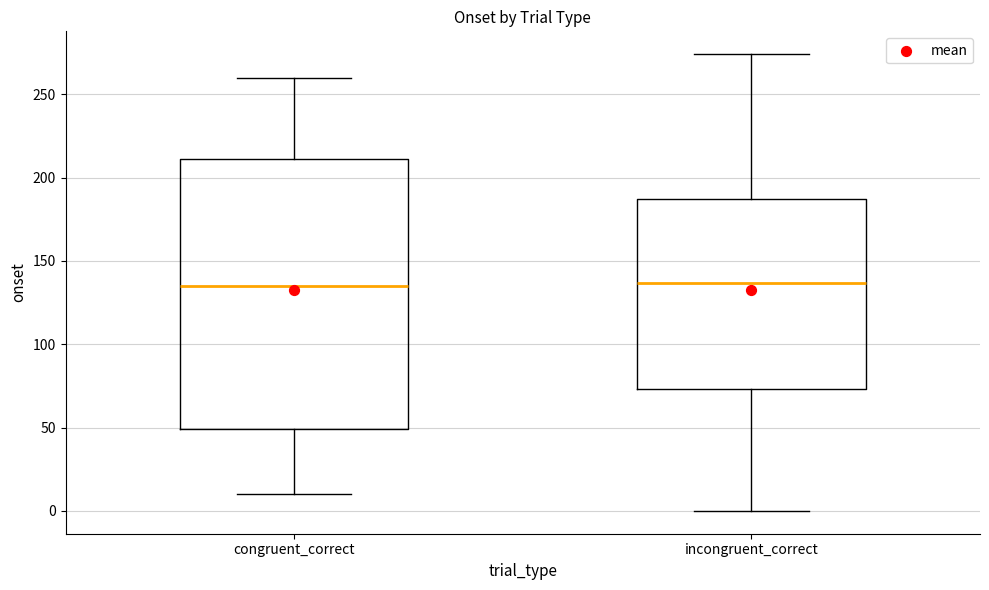

Reading left to right, transcribe this box plot: for each box, give where its median line is, the range the box spans, and where its two whiskers end, as read against the y-axis. The values are not printed on the chart, so give them approximately, as read against the axis.

congruent_correct: median 135, box 50 to 210, whiskers 10 to 260
incongruent_correct: median 135, box 75 to 185, whiskers 0 to 275